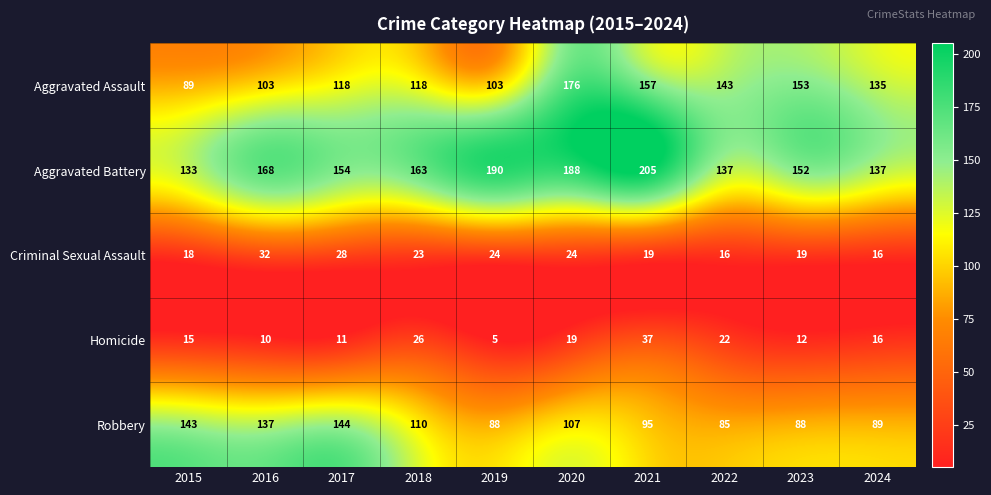

Rank the categories by Homicide value from highest to lowest.

2021, 2018, 2022, 2020, 2024, 2015, 2023, 2017, 2016, 2019